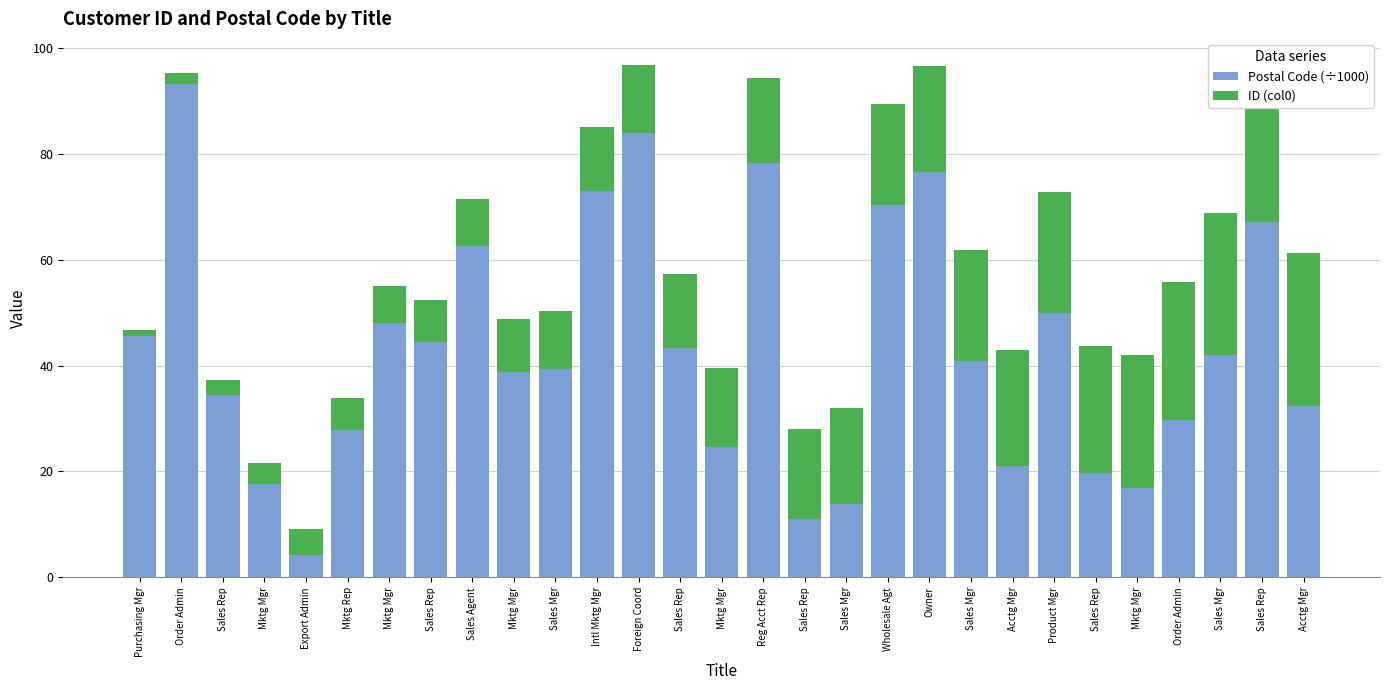

Count the number of data series in this chart.

2